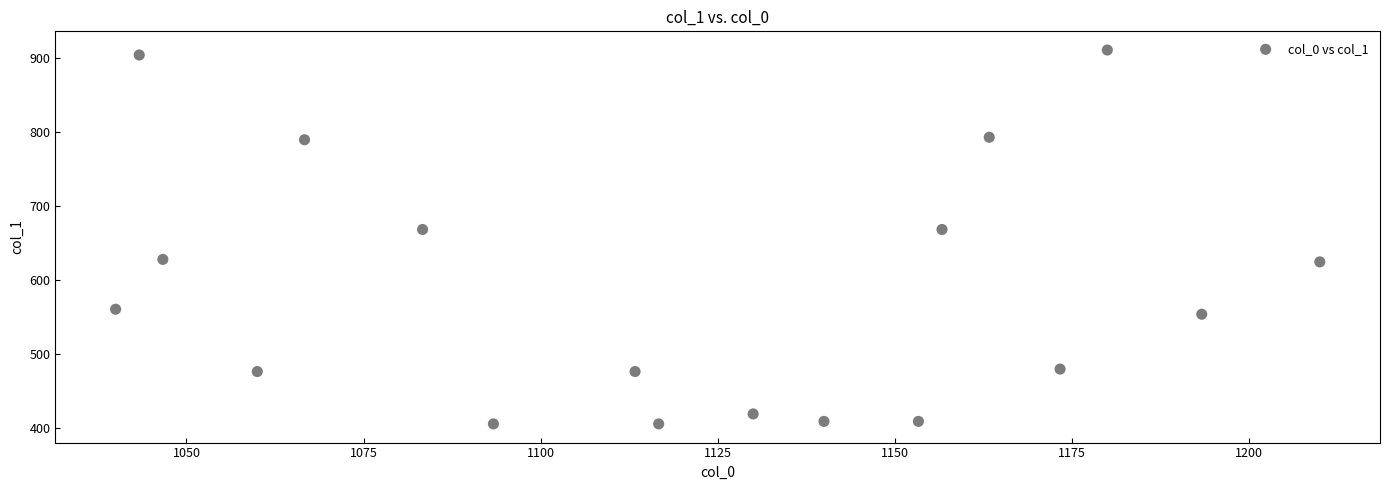

What is the range of X values (max minus min)?

170.0